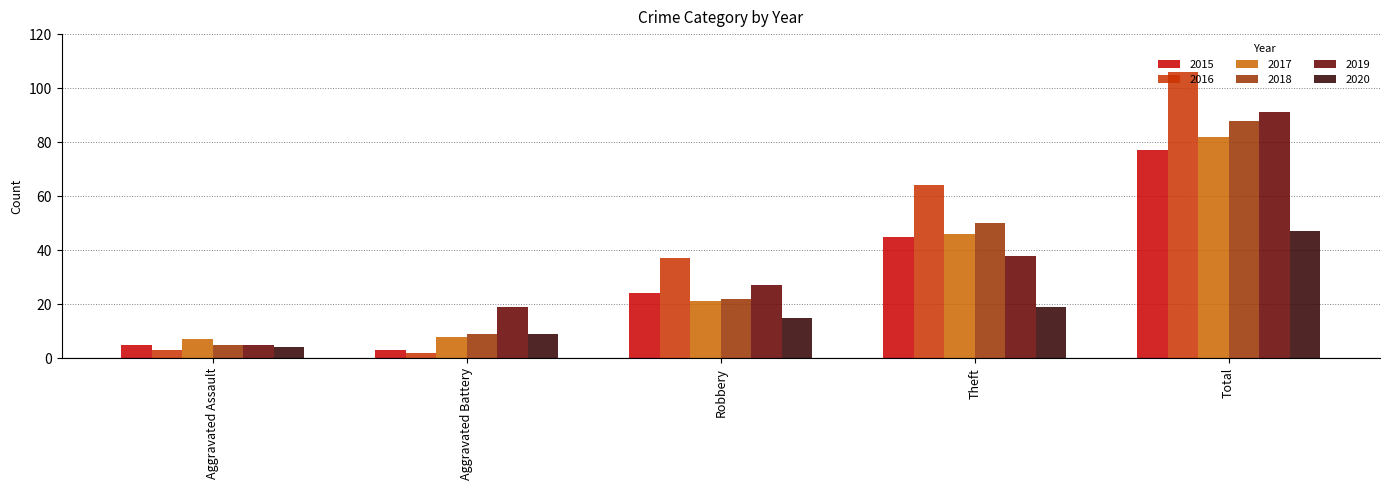

What is the spread (max minus min) of values at Theft?

45